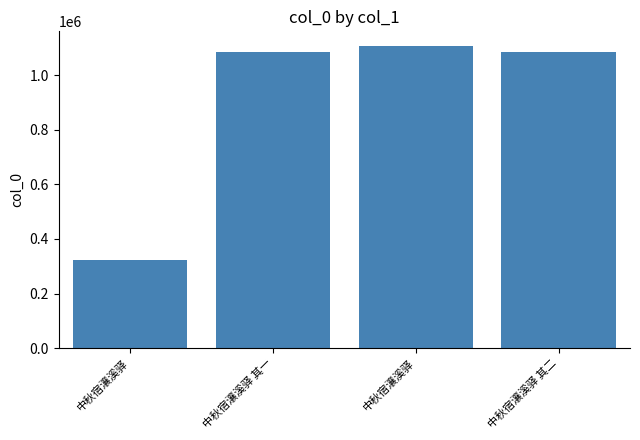

What is the difference between the values at 中秋宿瀼溪驿 其二 and 中秋宿瀼溪驿?

763636